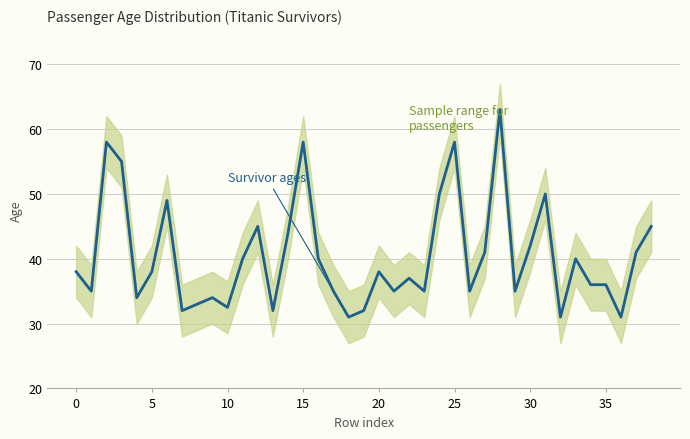

True or false: there are more than 0 points higher than both neighbors.

True